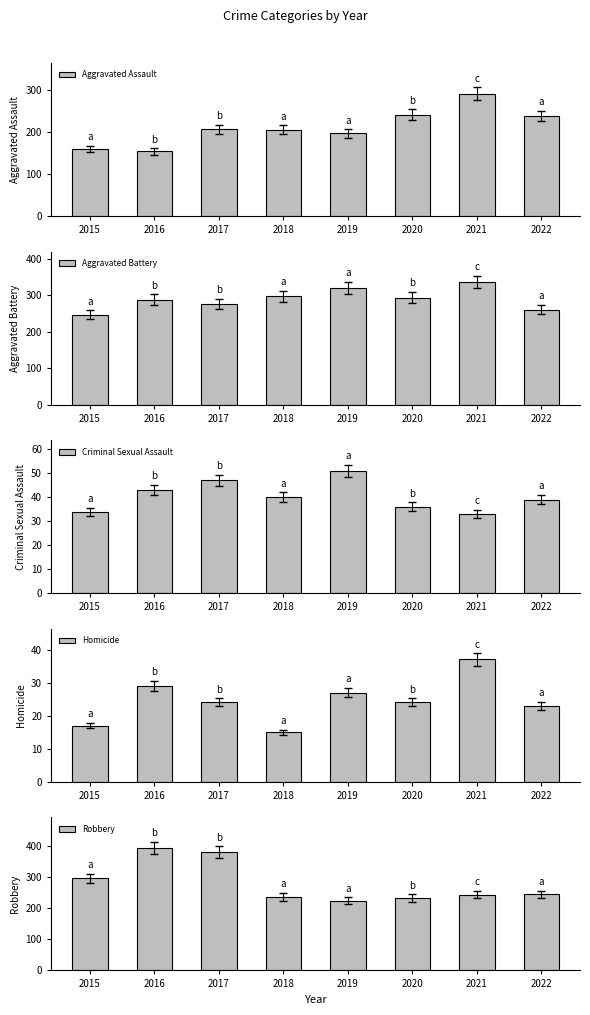

What are all the series names shown in the legend?

Aggravated Assault, Aggravated Battery, Criminal Sexual Assault, Homicide, Robbery